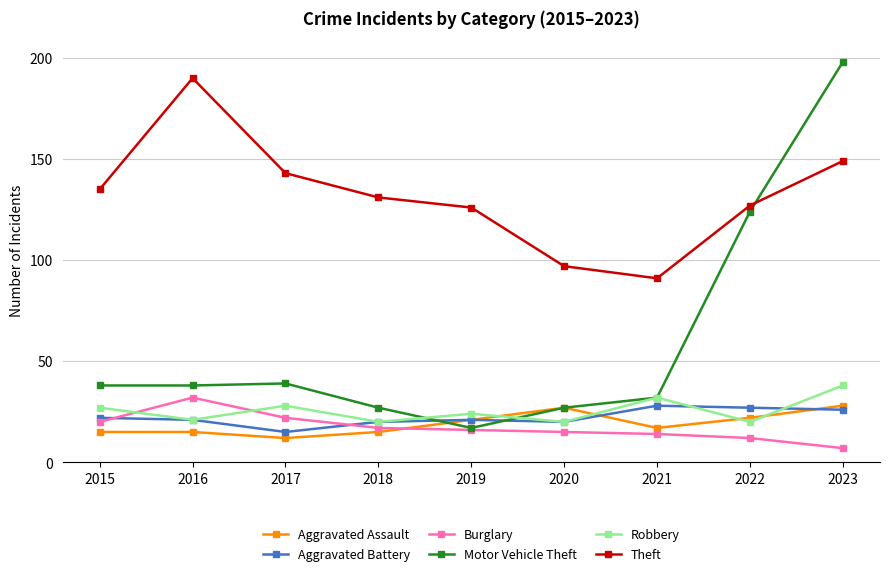

Does the chart display data point markers on the line(s)?

Yes